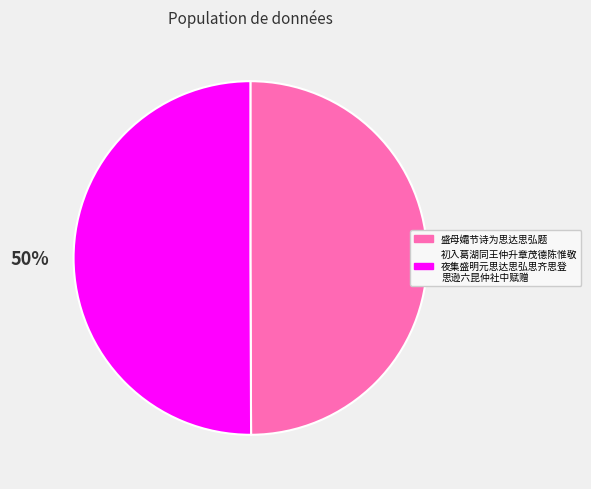

To the nearest percent, what is the average slice percentage?

50%